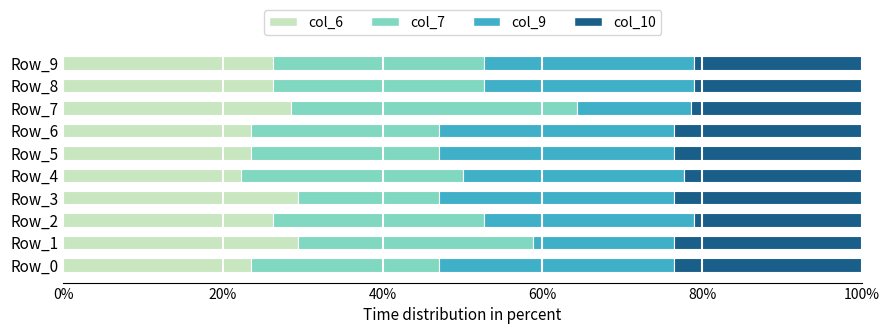

What is the sum of the col_6 values at Row_6 and Row_8?

49.8